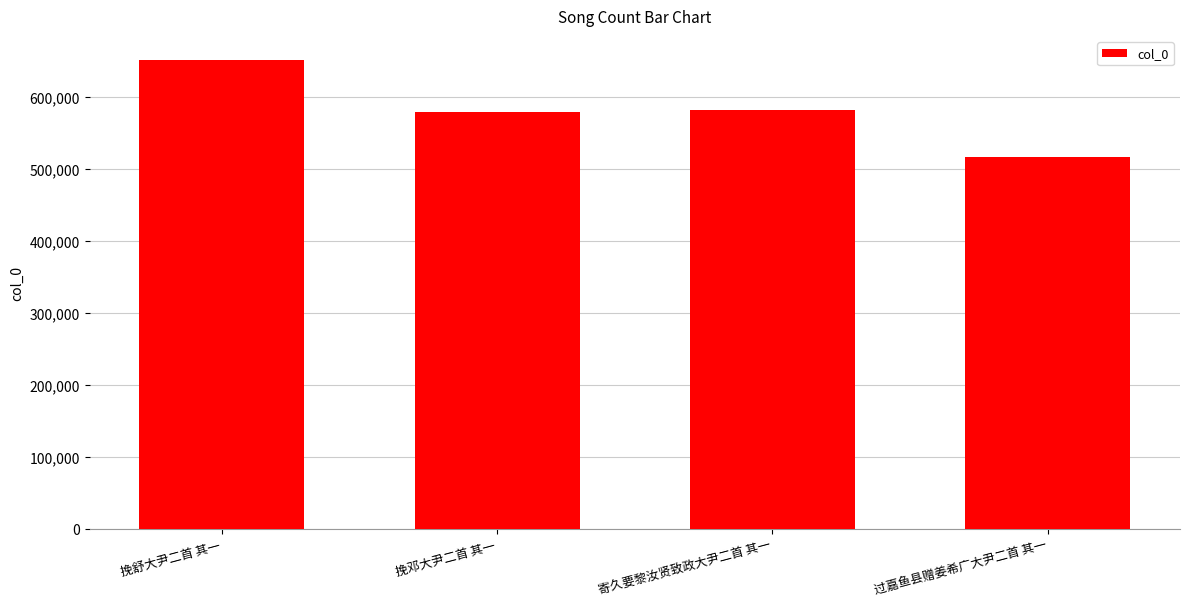

Reading left to right, transcribe all the data shown in this chart.

652013	578625	581972	516073